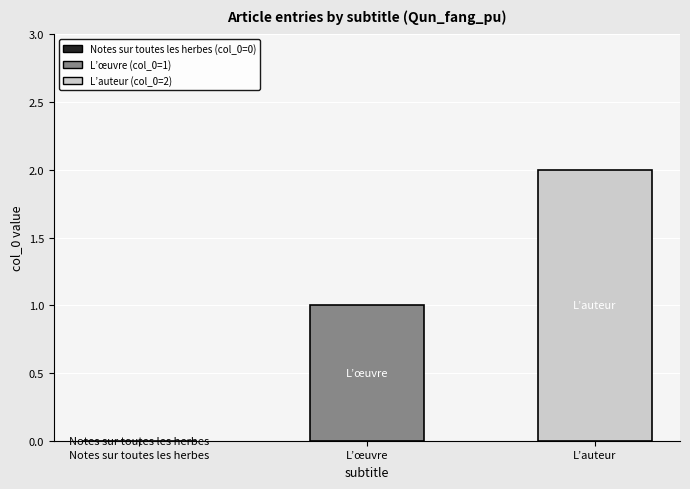

True or false: the data shows 0 at Notes sur toutes les herbes.

True